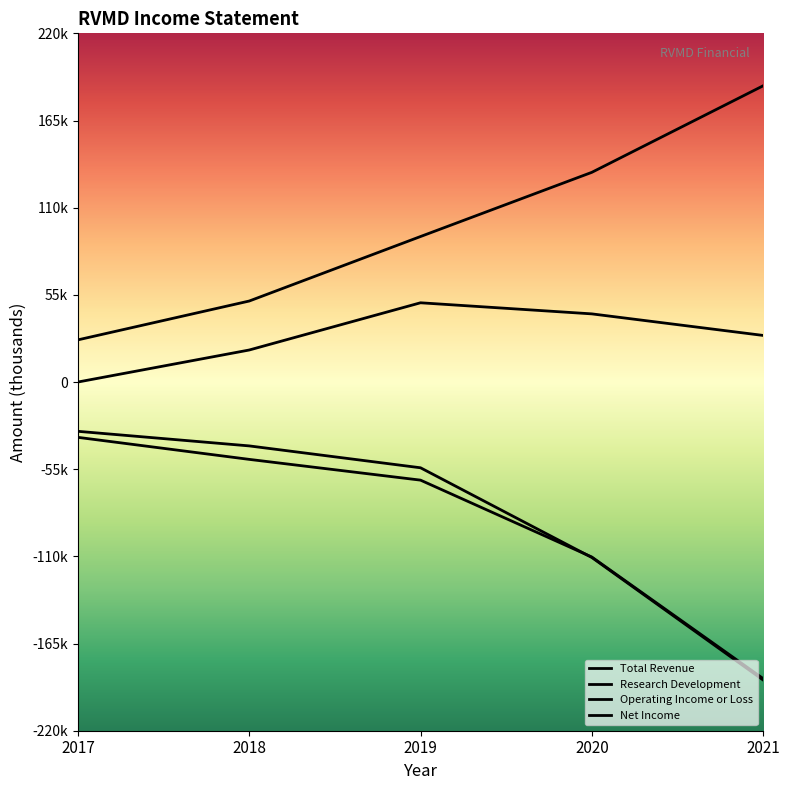

Does the chart display data point markers on the line(s)?

No